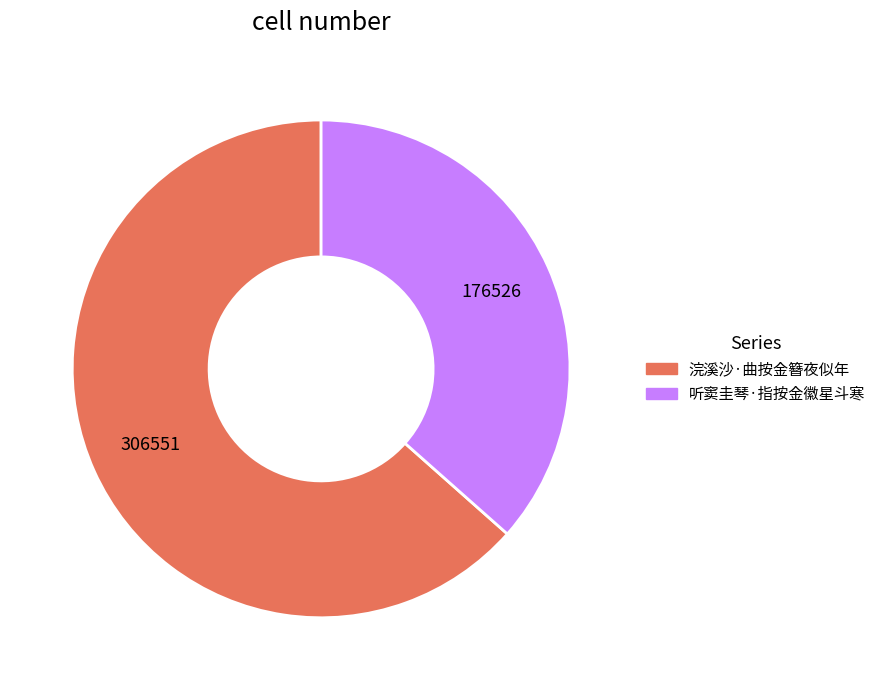

Between 浣溪沙·曲按金簪夜似年 and 听窦圭琴·指按金徽星斗寒, which is larger?

浣溪沙·曲按金簪夜似年